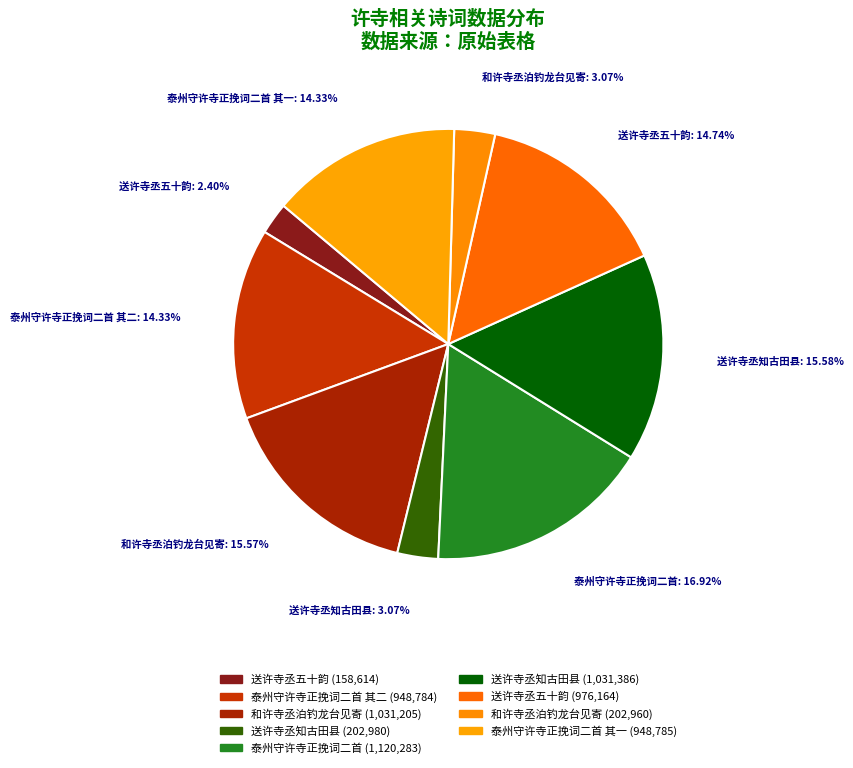

To the nearest percent, what is the difference between the largest and smallest slice percentages?

15%